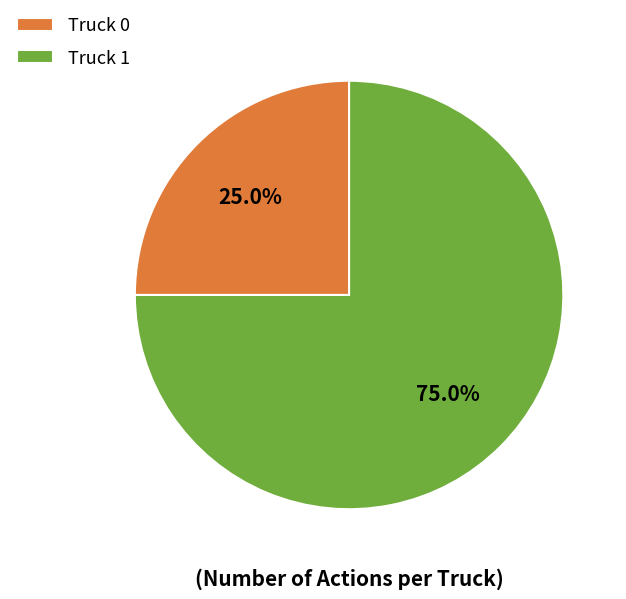

Do Truck 0 and Truck 1 together represent more than half of the pie?

Yes